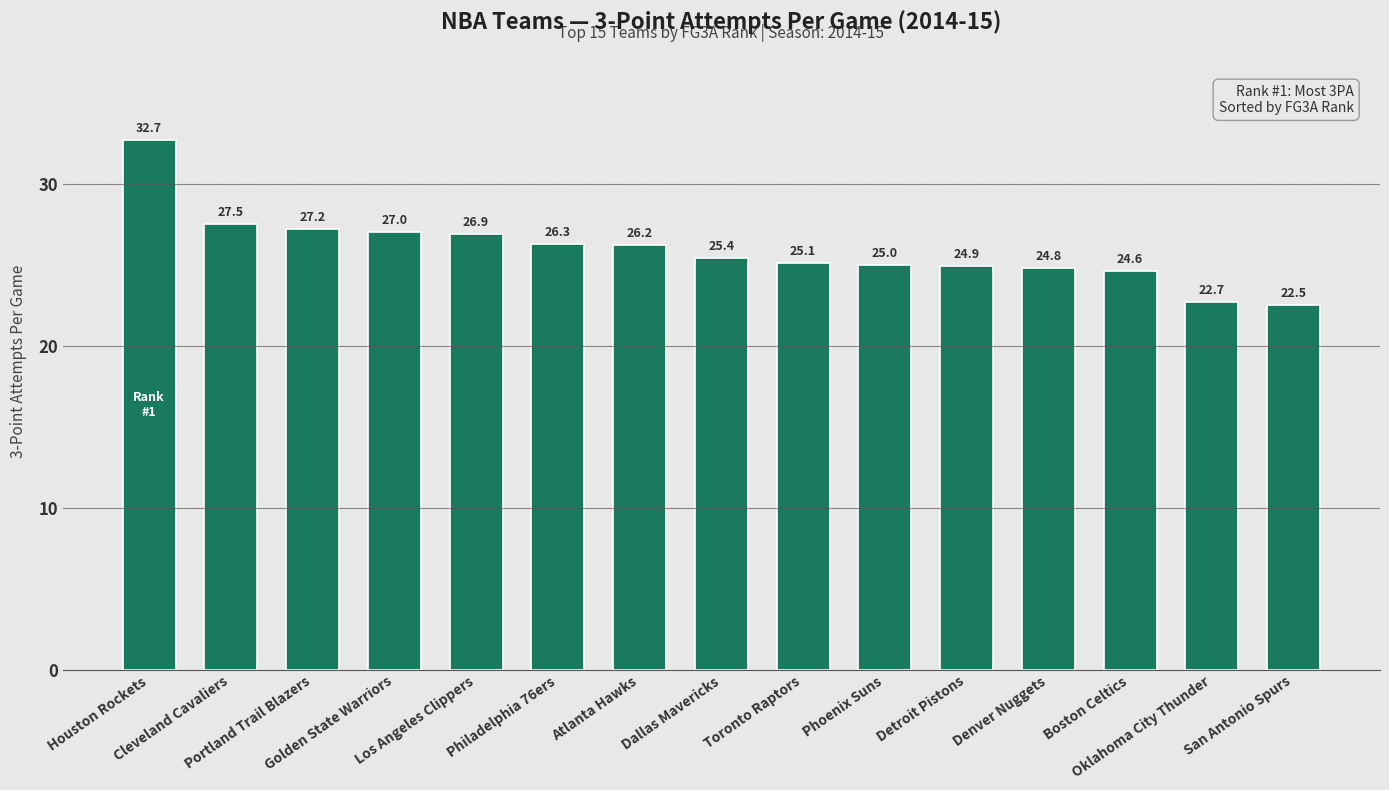

Reading right to left, transcribe all the data shown in this chart.

San Antonio Spurs=22.5	Oklahoma City Thunder=22.7	Boston Celtics=24.6	Denver Nuggets=24.8	Detroit Pistons=24.9	Phoenix Suns=25.0	Toronto Raptors=25.1	Dallas Mavericks=25.4	Atlanta Hawks=26.2	Philadelphia 76ers=26.3	Los Angeles Clippers=26.9	Golden State Warriors=27.0	Portland Trail Blazers=27.2	Cleveland Cavaliers=27.5	Houston Rockets=32.7